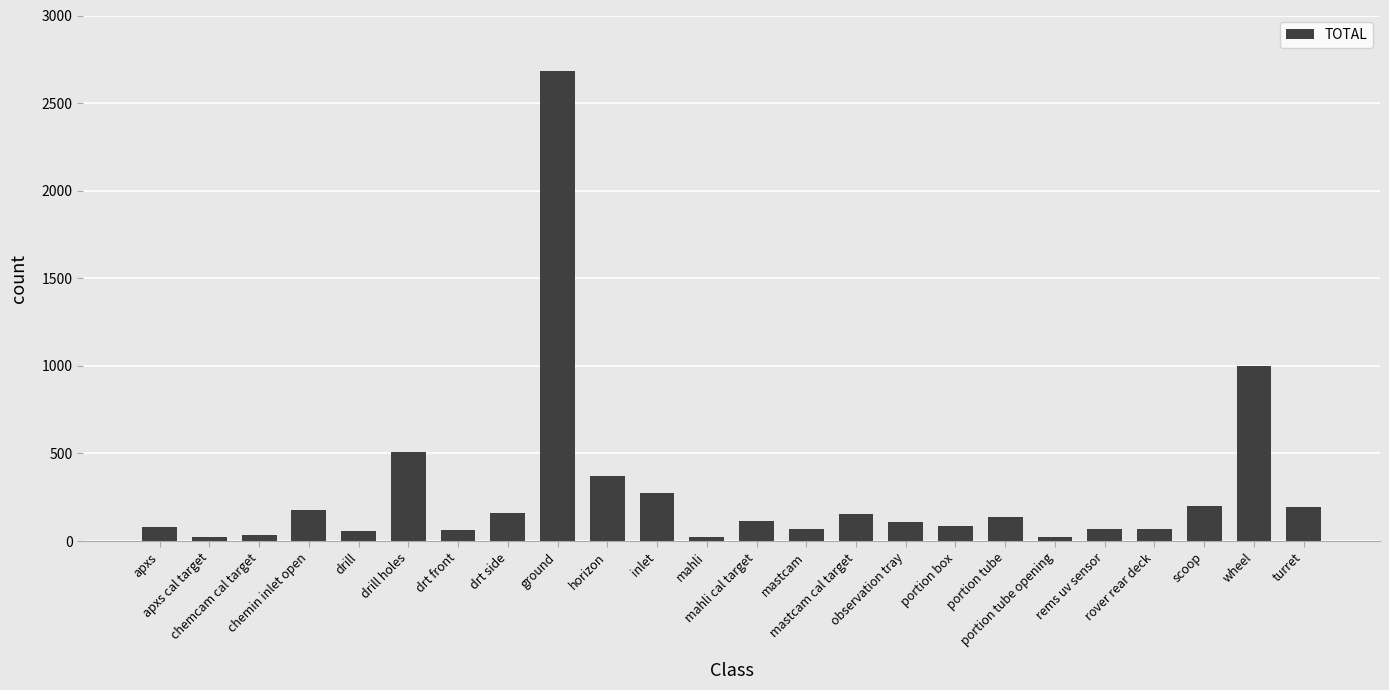

The value at turret is 193. True or false?

True